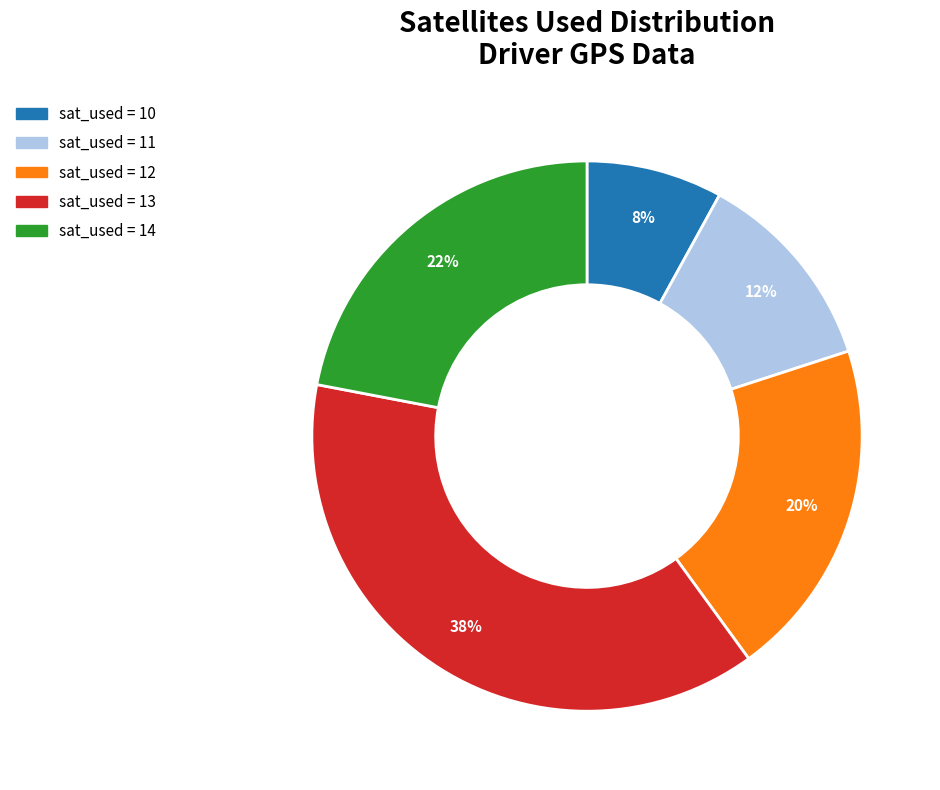

Is there any slice that represents more than half of the pie?

No